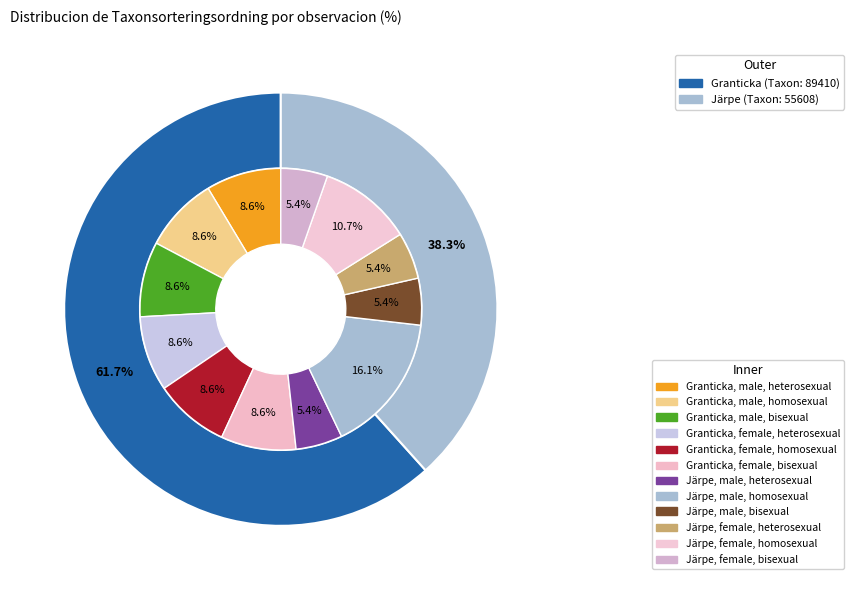

To the nearest percent, what is the average slice percentage?

50%